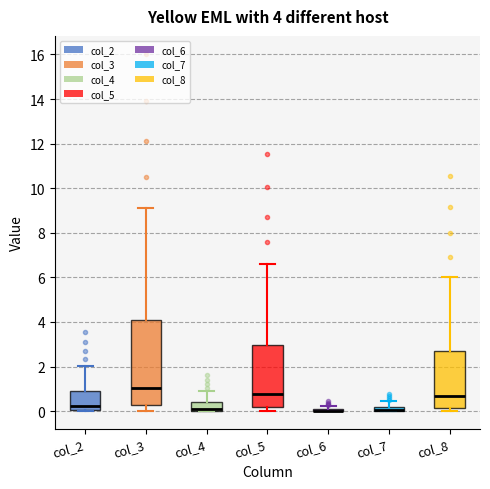

Which box is the tallest, from its lower edge to its upper edge?

col_3